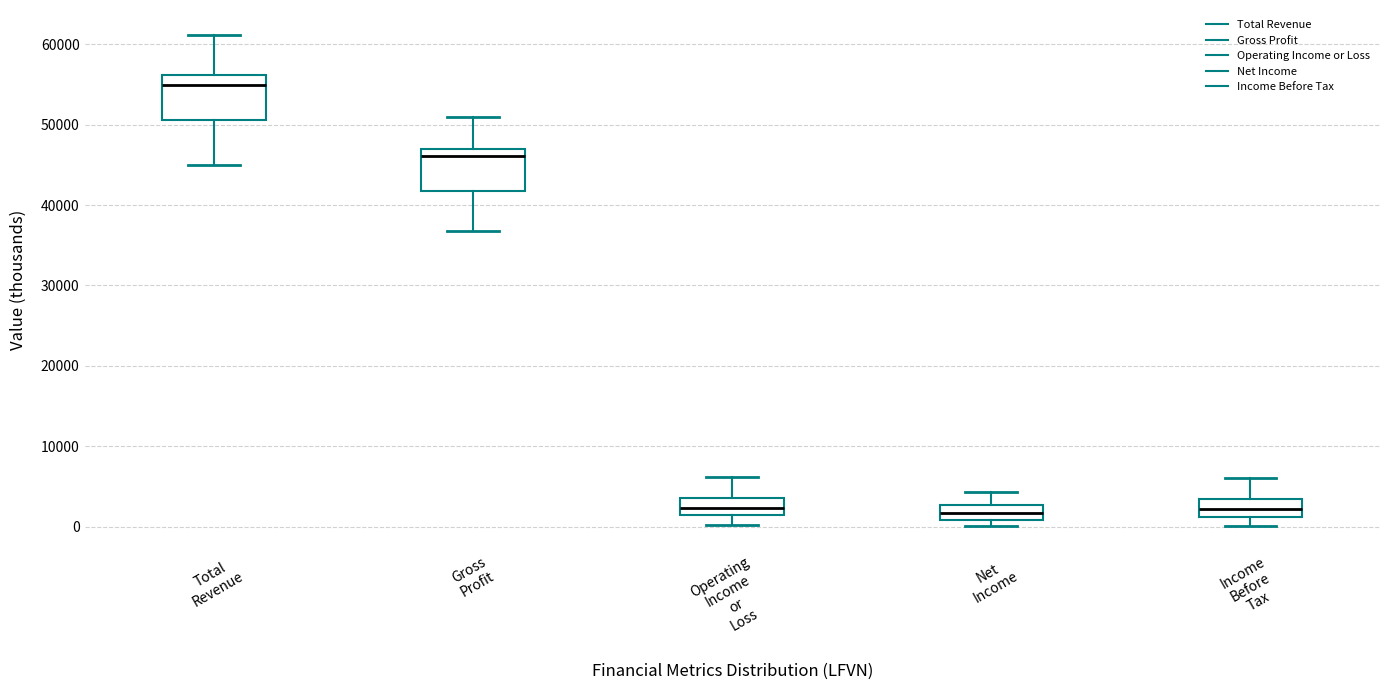

Which box has the highest median line?

Total Revenue